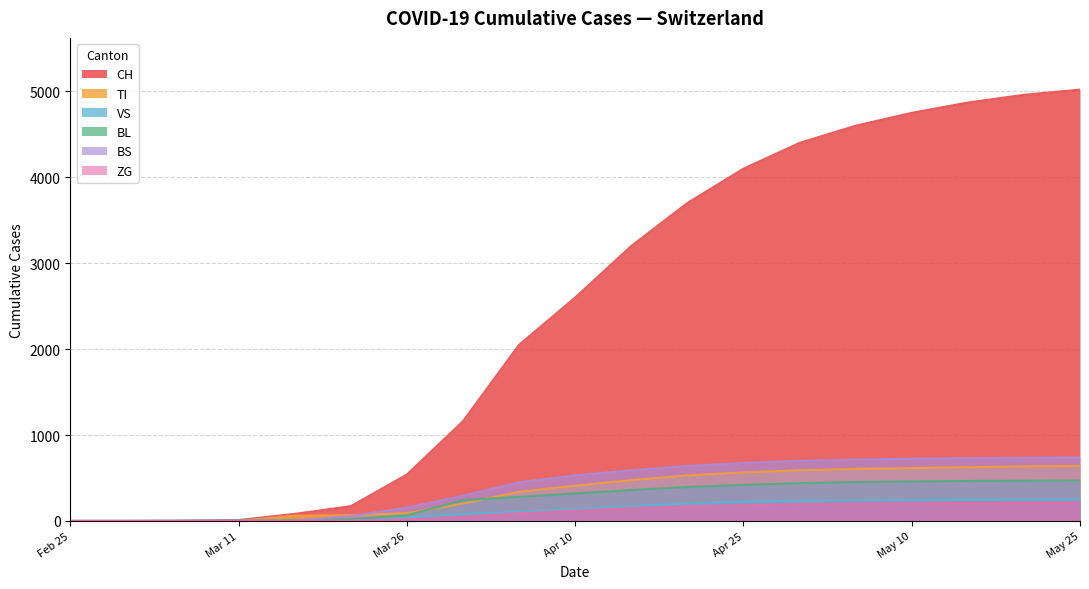

Does the chart have visible grid lines?

Yes